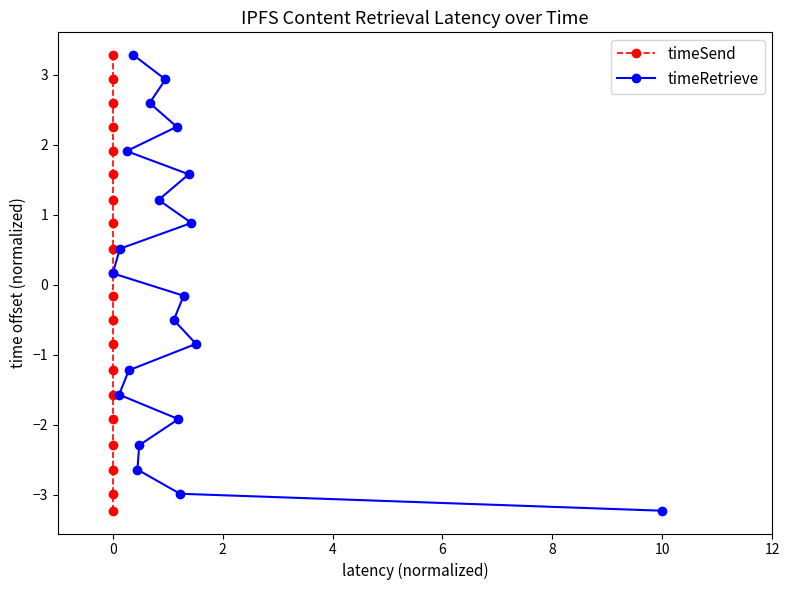

Which category has the lowest value in the timeRetrieve series?

10